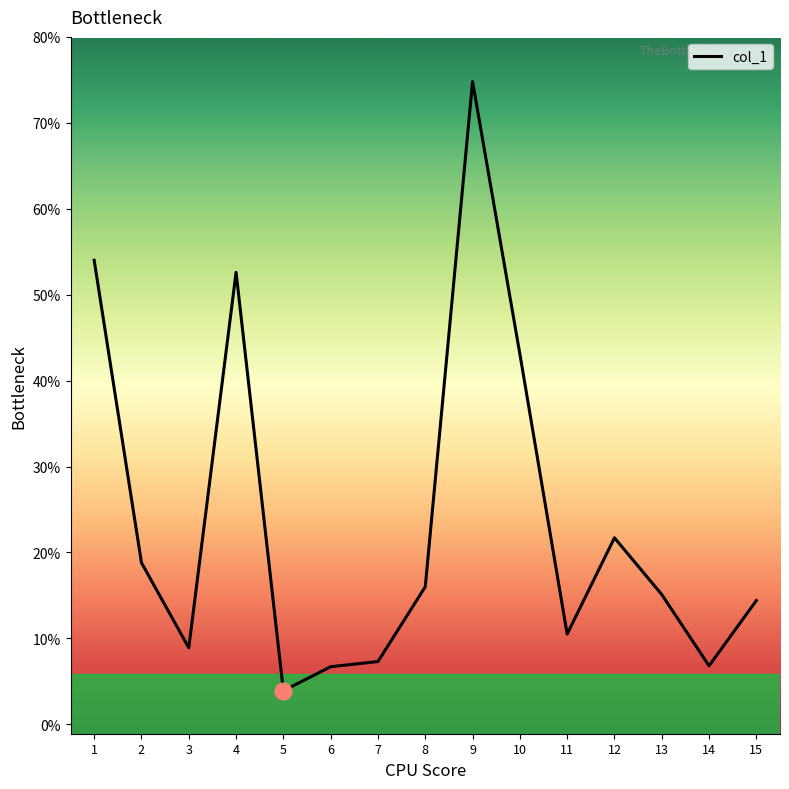

The value at 10 is 8.9. True or false?

False